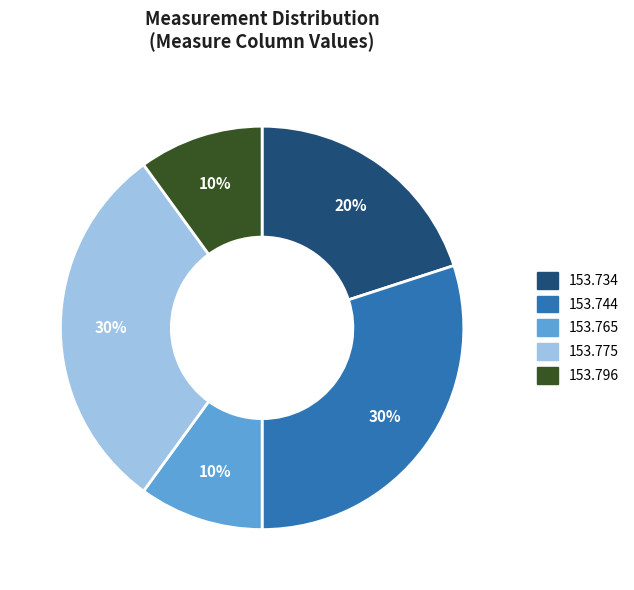

Between 153.796 and 153.775, which is larger?

153.775